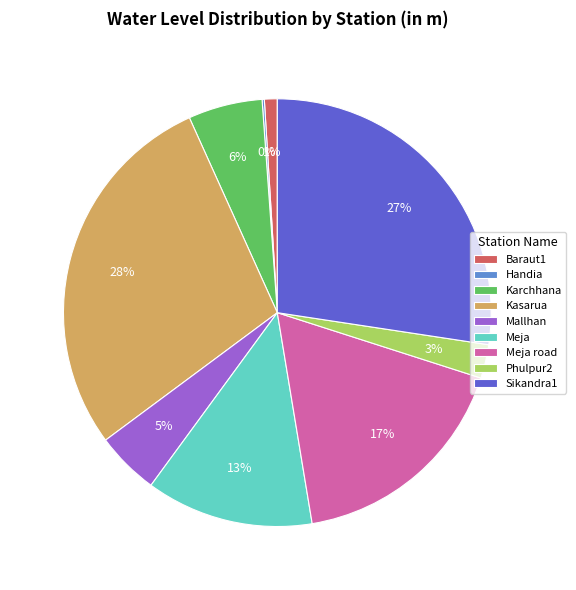

What is the largest slice in the pie chart?

Kasarua